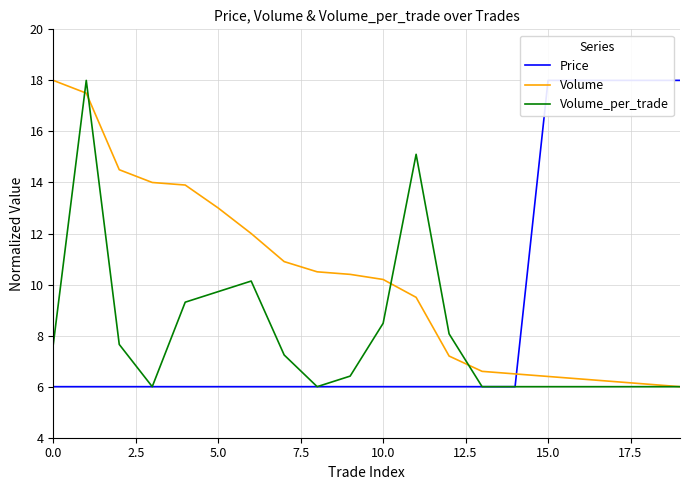

The Volume_per_trade series shows 8.5 at 10.0. True or false?

True